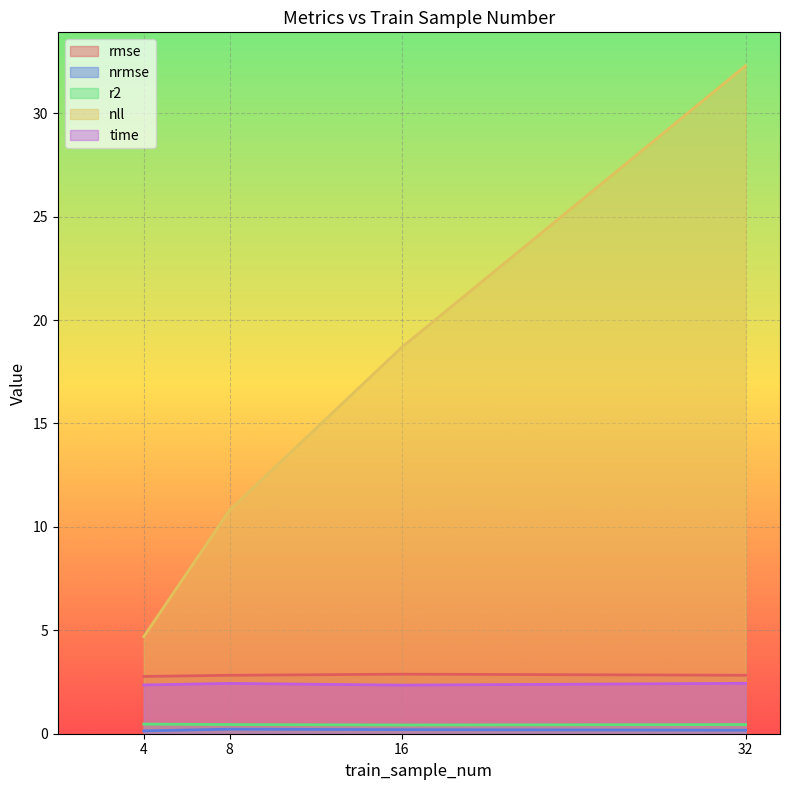

Reading left to right, list all the values displayed in this chart.

rmse: 4=2.8	8=2.8	16=2.9	32=2.8
nrmse: 4=0.1	8=0.2	16=0.2	32=0.2
r2: 4=0.5	8=0.4	16=0.4	32=0.4
nll: 4=4.7	8=10.8	16=18.7	32=32.3
time: 4=2.4	8=2.4	16=2.3	32=2.4